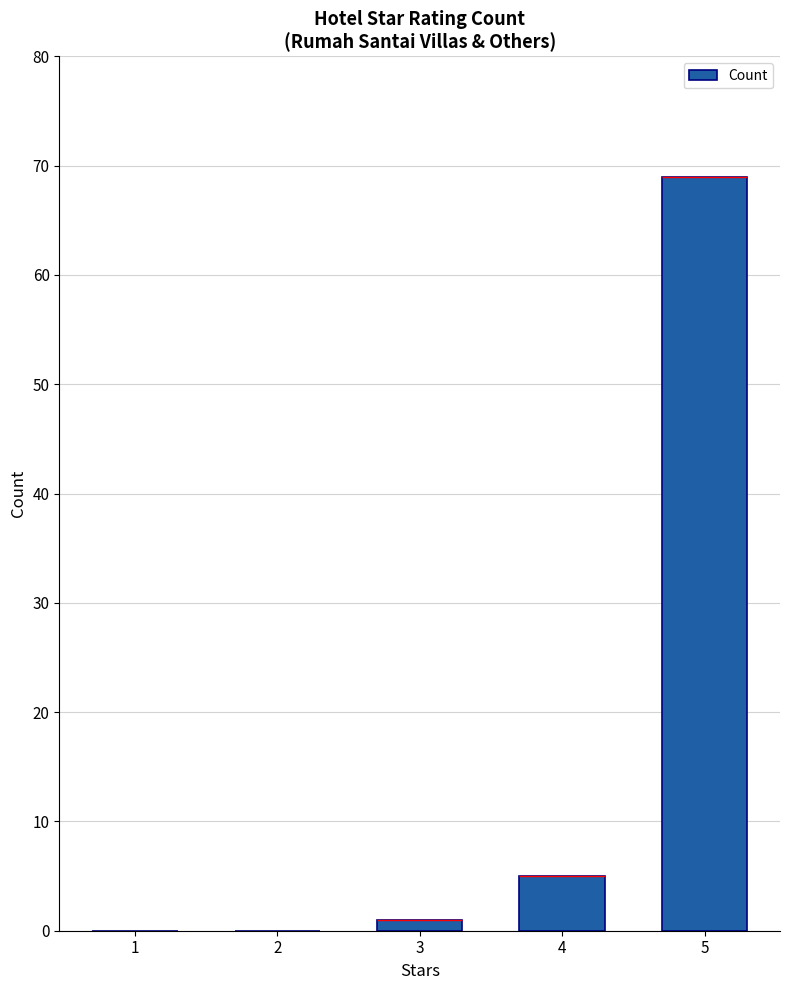

What is the sum of all values?

75